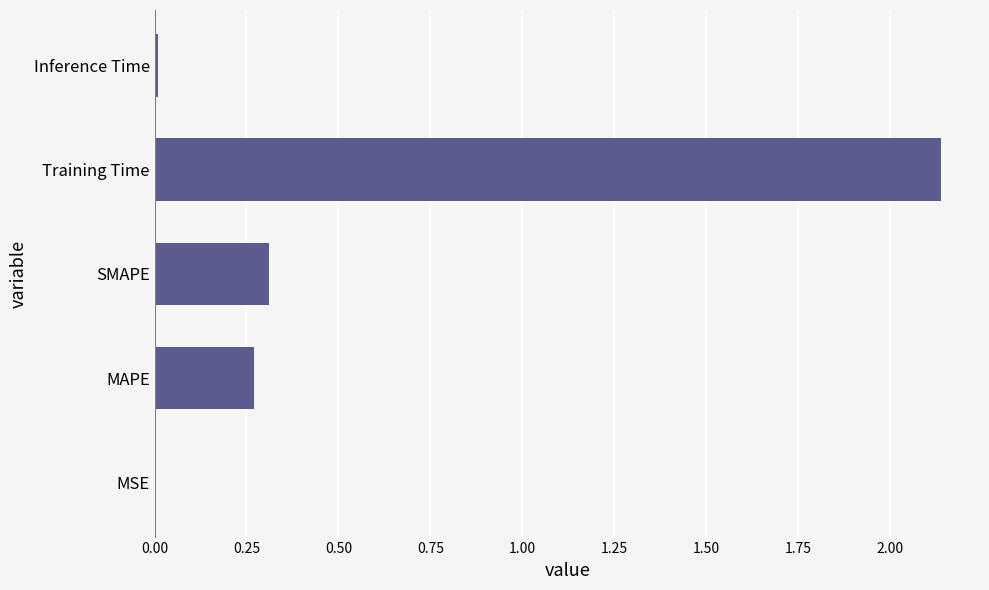

Count the number of categories in the chart.

5